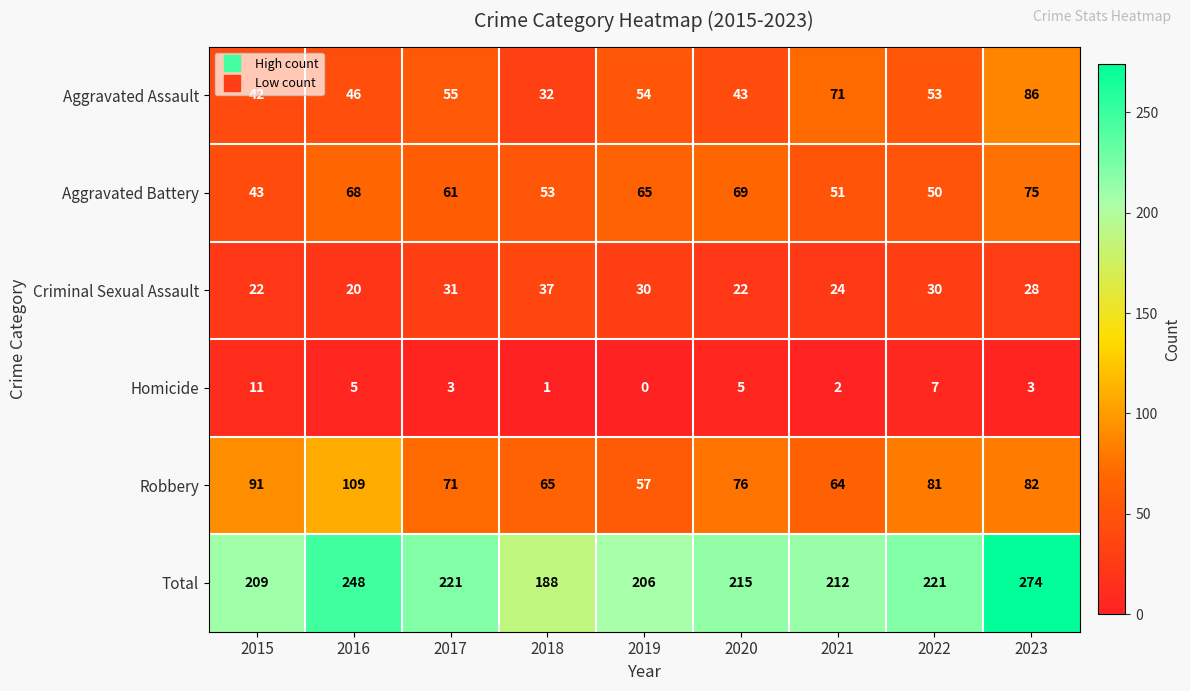

Rank the categories by Robbery value from highest to lowest.

2016, 2015, 2023, 2022, 2020, 2017, 2018, 2021, 2019